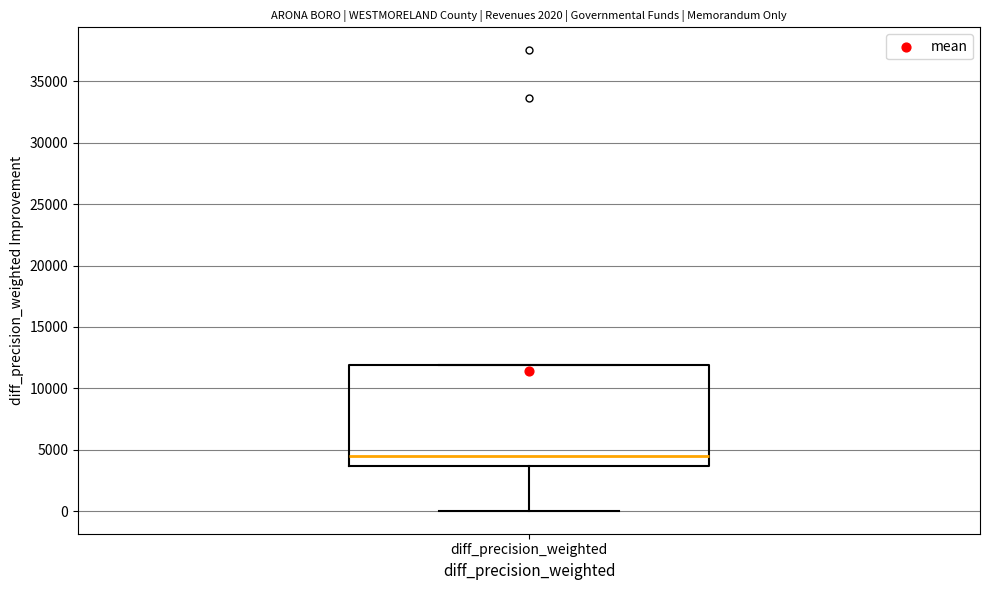

Where is the upper edge of the box for diff_precision_weighted on the y-axis? The values are not printed on the chart, so give them approximately, as read against the axis.

12000